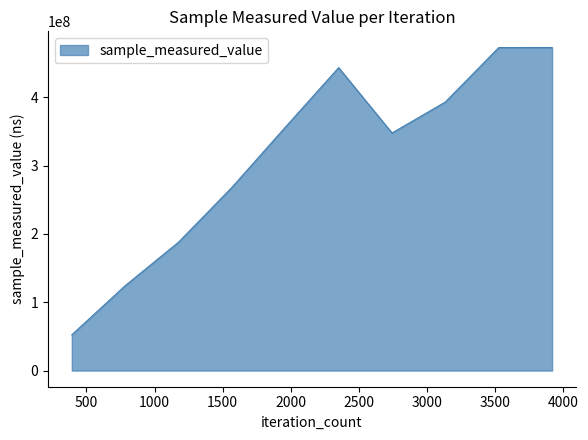

What is the greatest value displayed?

472718904